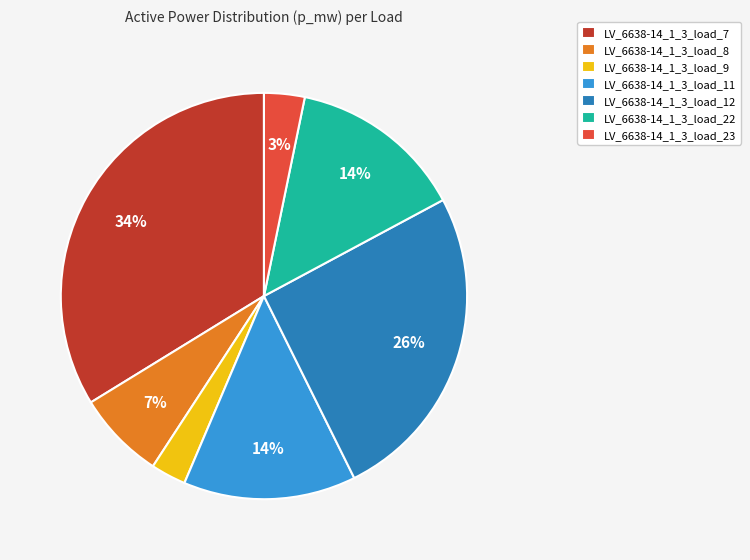

Does any single category account for the majority?

No